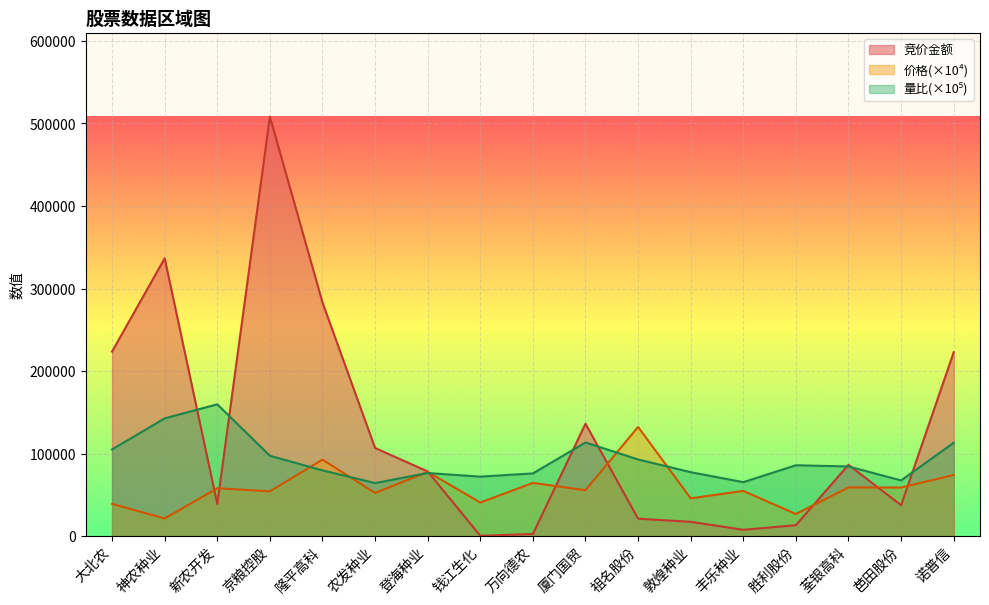

How many interior local peaks does the 竞价金额 series have?

4